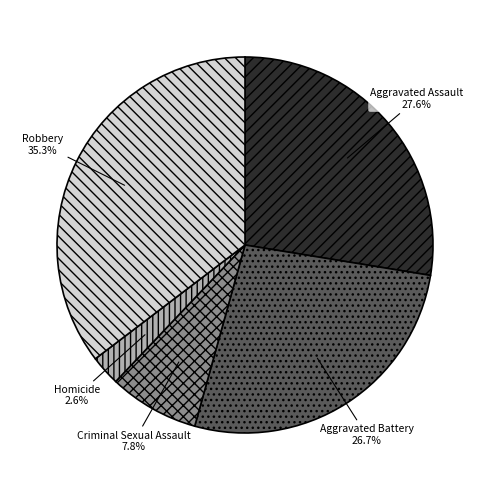

To the nearest percent, what is the difference between the largest and smallest slice percentages?

33%